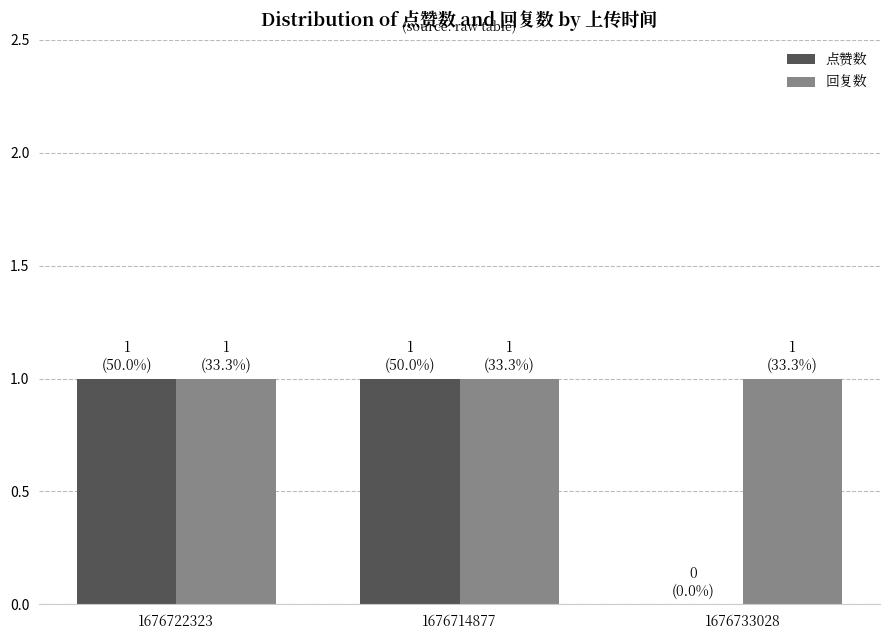

True or false: 点赞数 has a value of 1 at 1676733028.

False